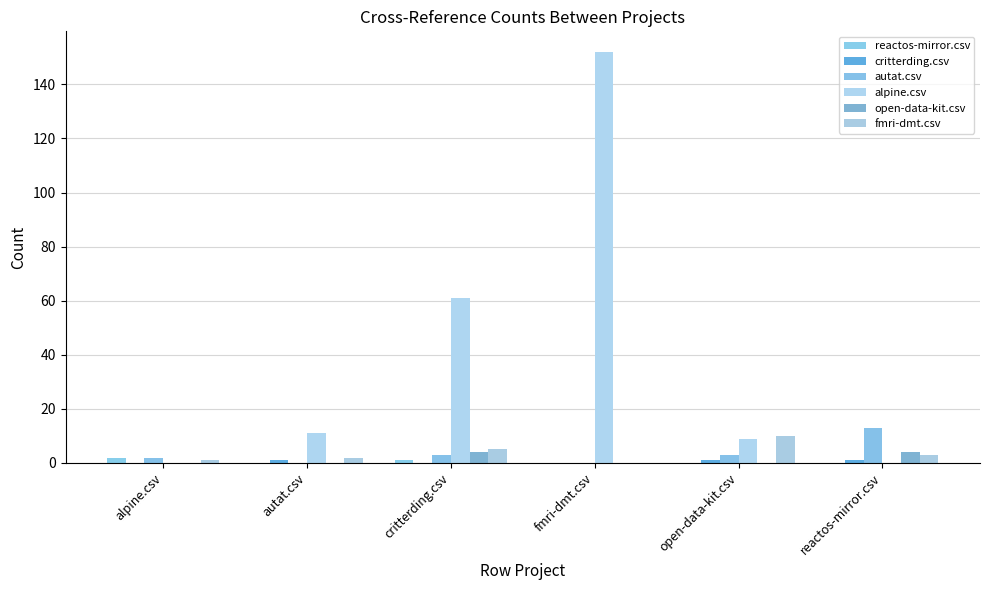

What is the spread (max minus min) of values at critterding.csv?

61